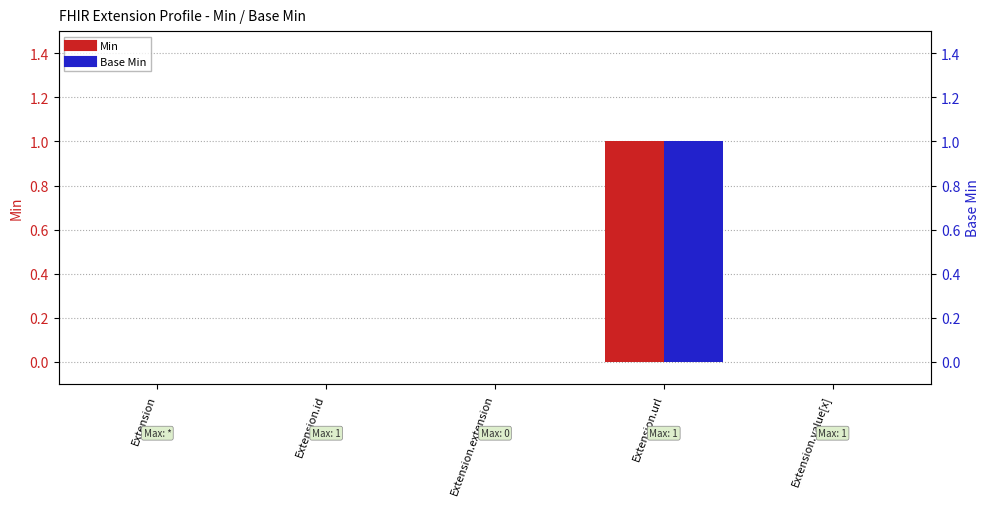

How many categories are shown in the chart?

5